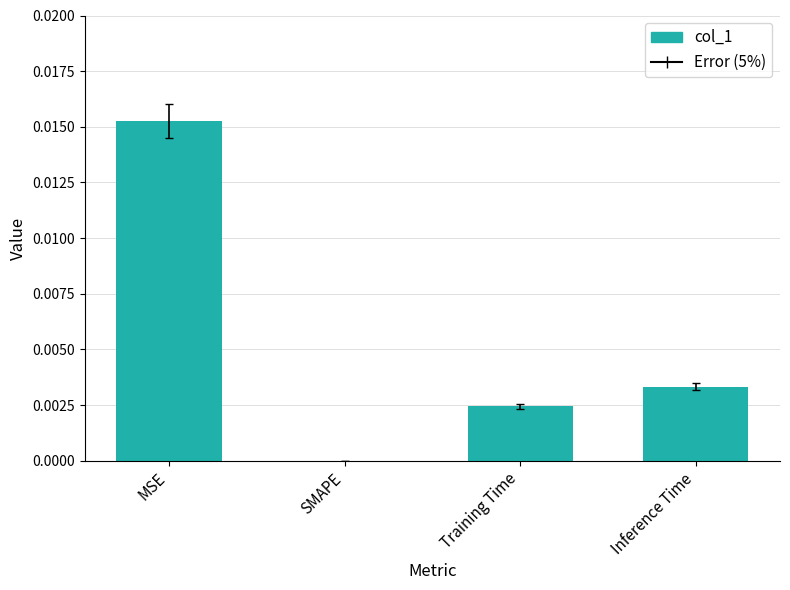

Which label corresponds to the largest value in the chart?

MSE